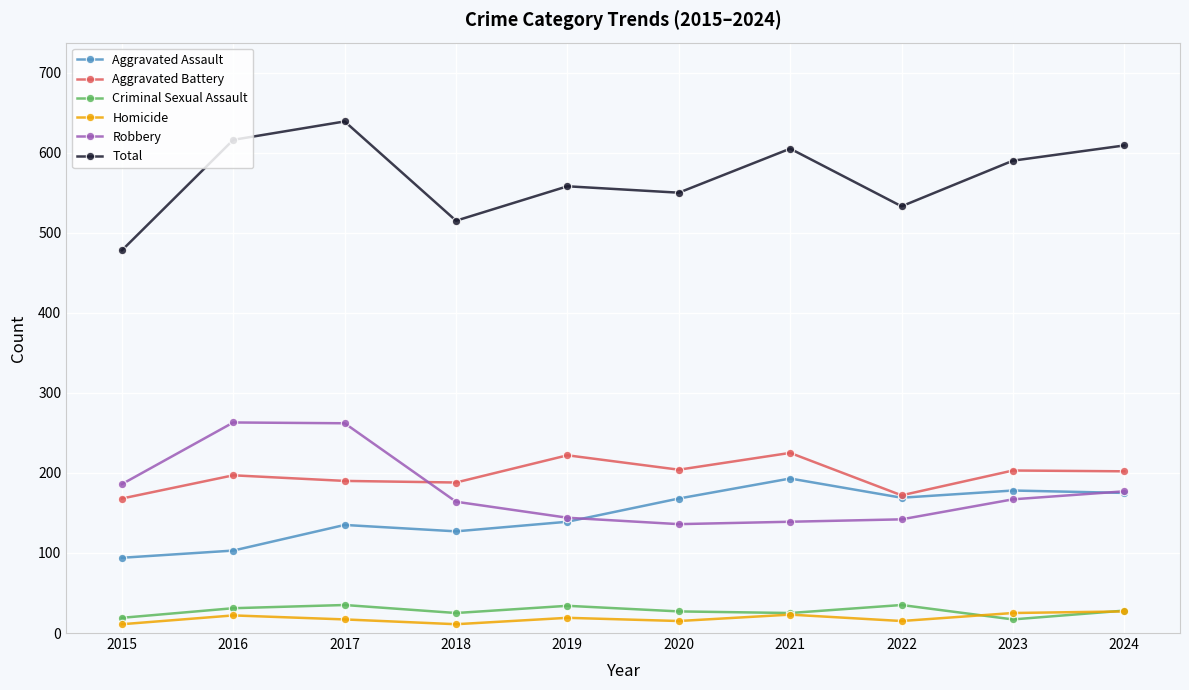

Which series changed the most between 2022 and 2024?

Total